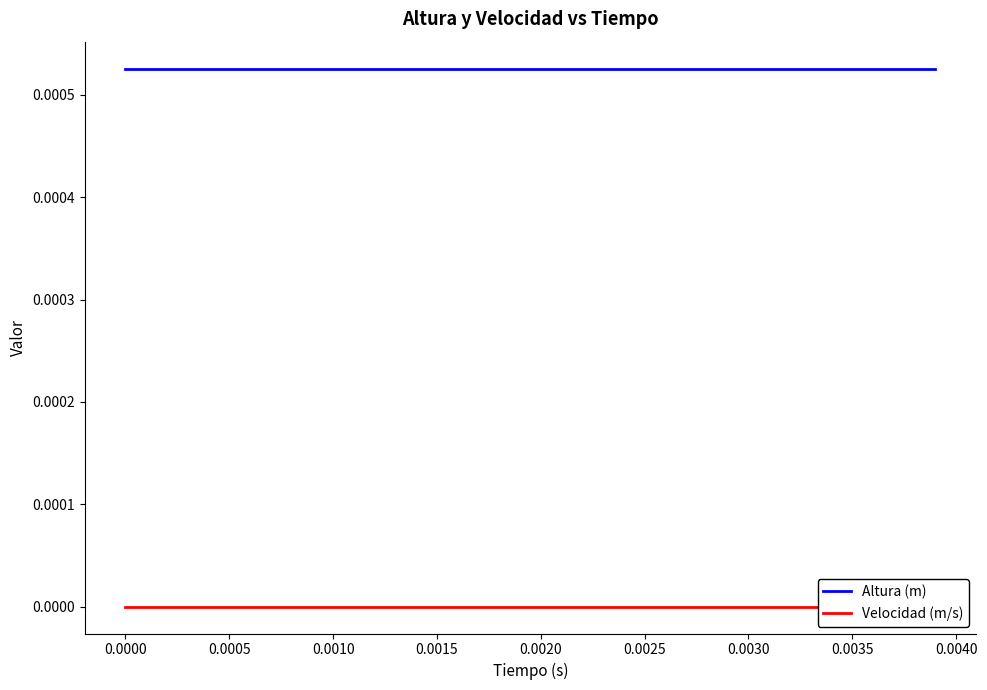

True or false: Altura (m) and Velocidad (m/s) intersect in this chart.

False